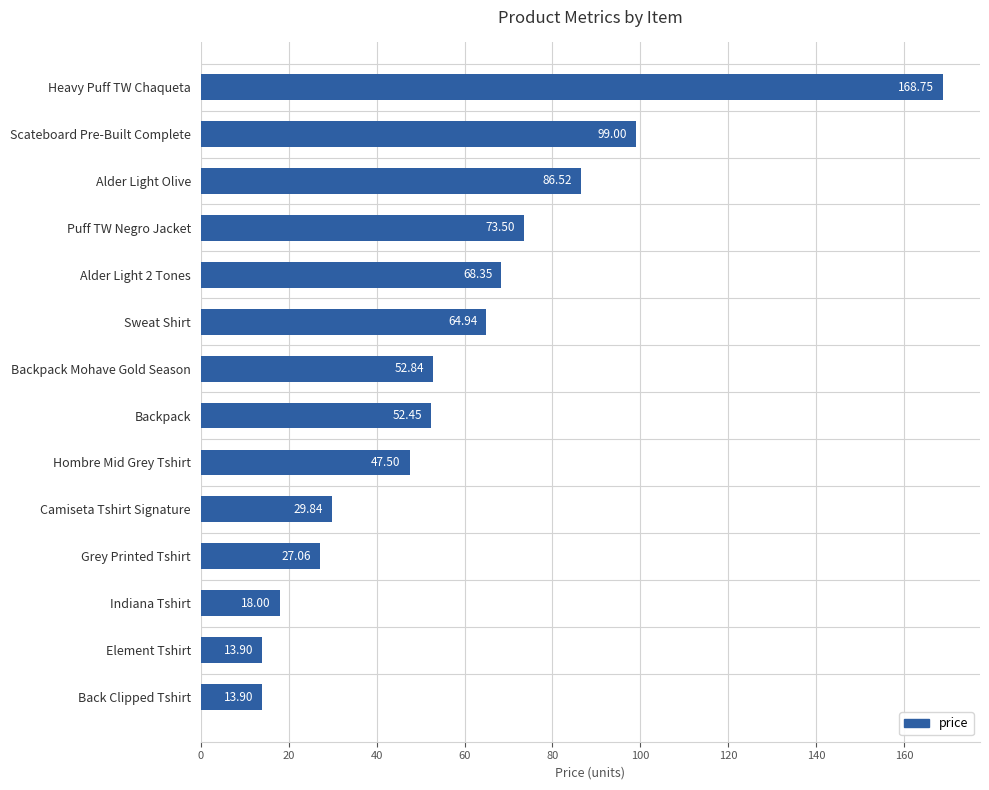

What is the label of the 11th bar from the top?

Grey Printed Tshirt